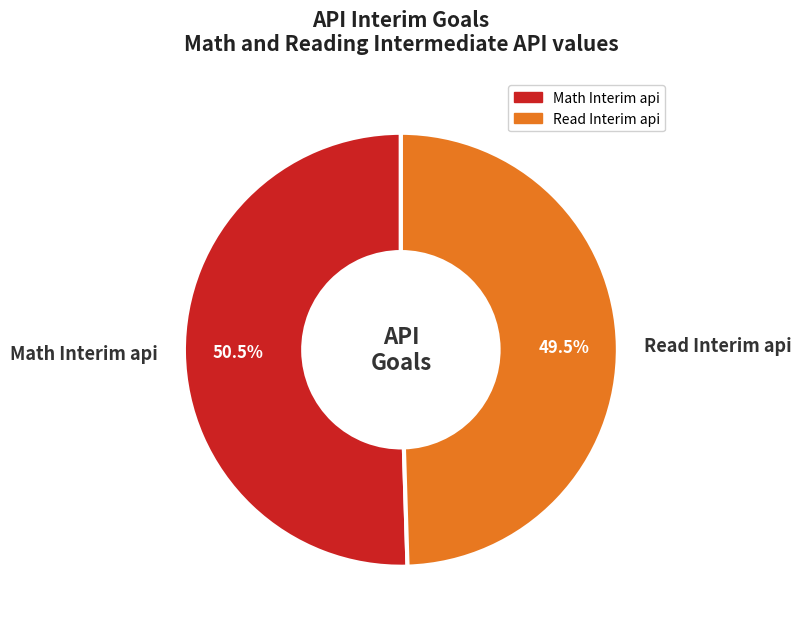

How many segments does this pie chart have?

2